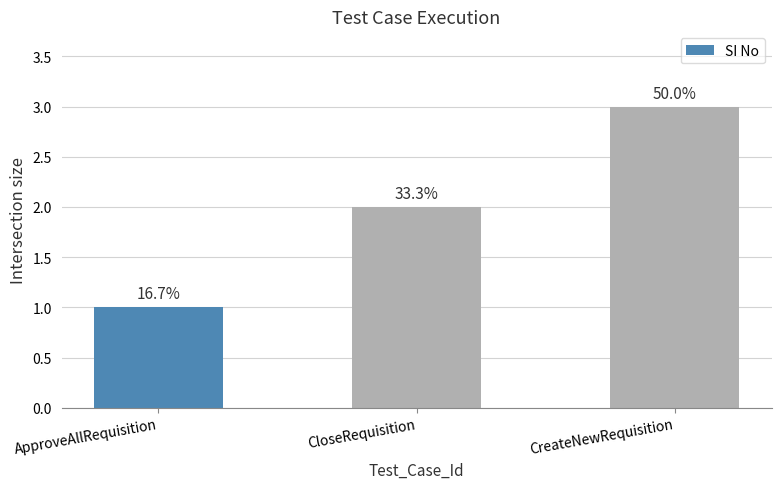

Reading left to right, transcribe all the data shown in this chart.

ApproveAllRequisition=1	CloseRequisition=2	CreateNewRequisition=3